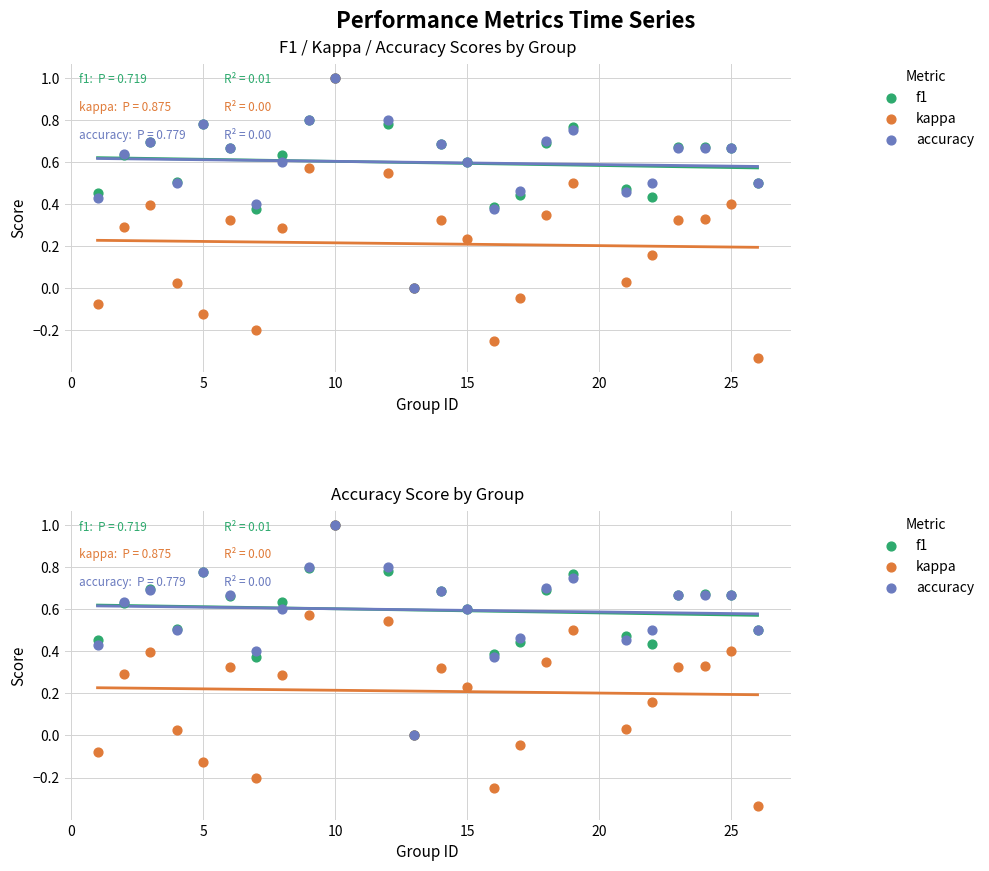

Which series contains the highest Y value?

f1